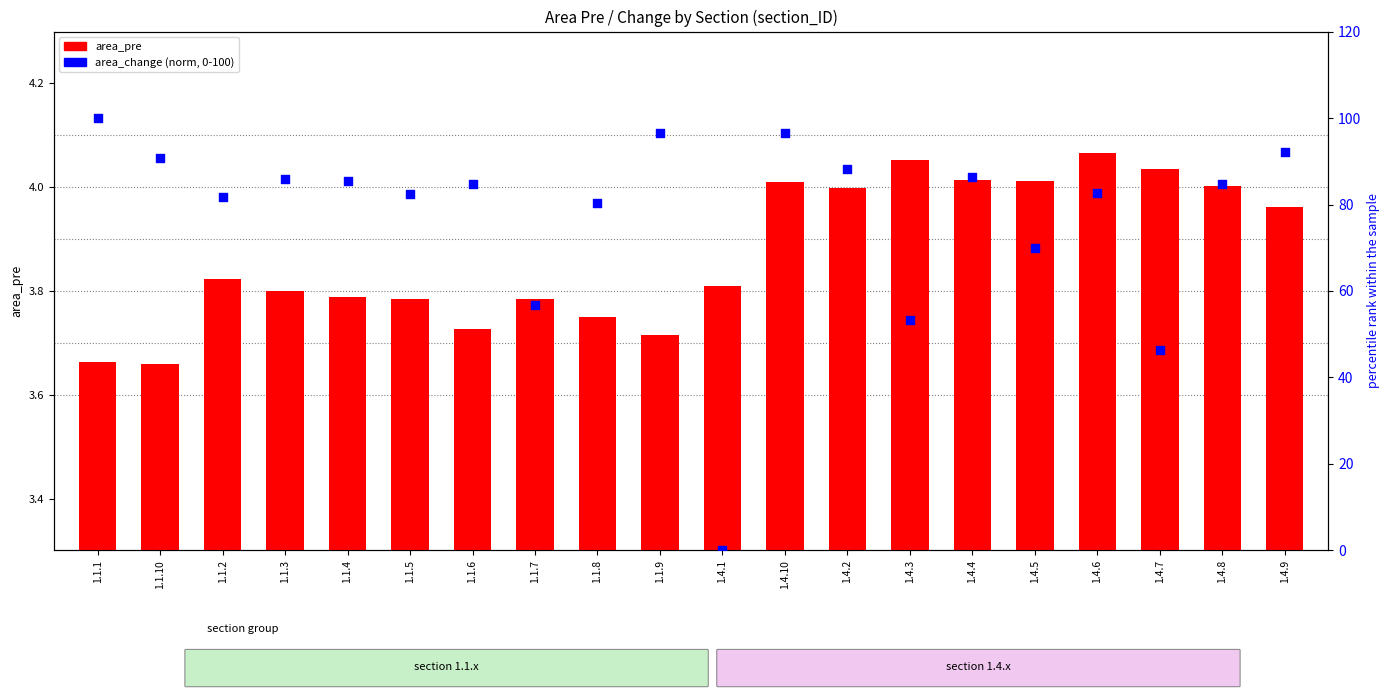

At which category is the sum across all series the highest?

1.1.1